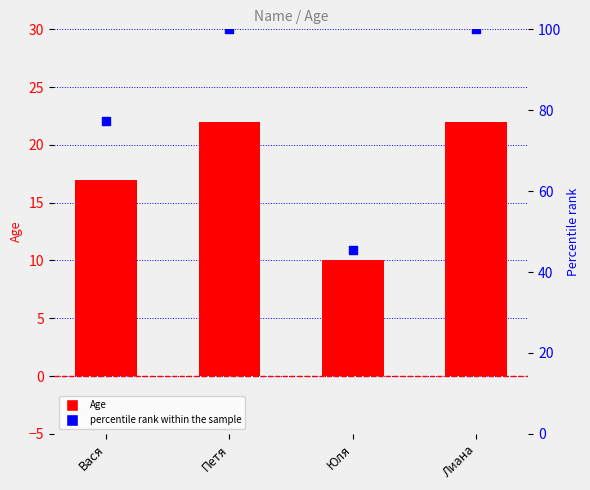

Which series contains the lowest Y value?

Age